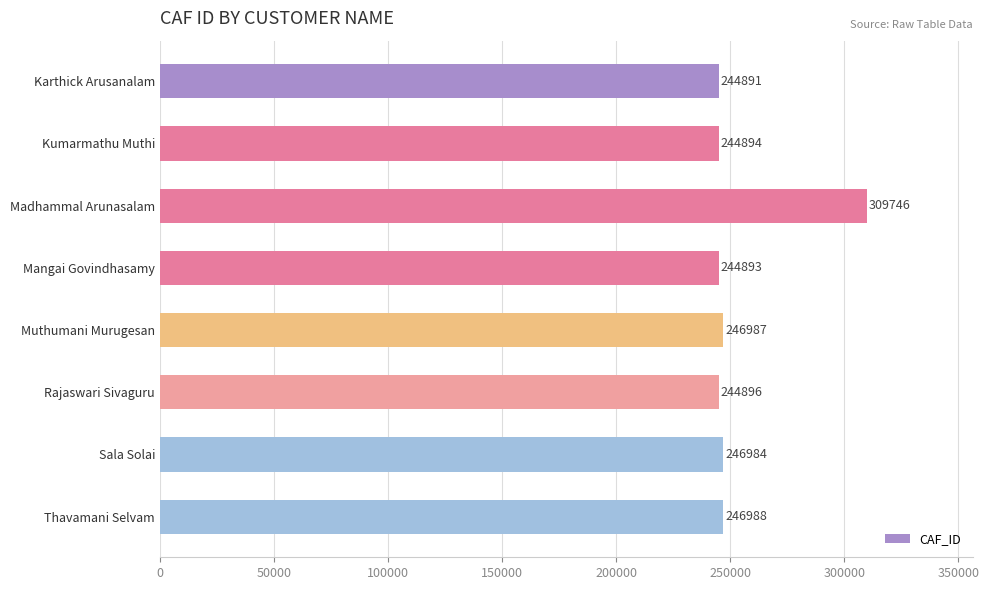

Is it true that the value at Rajaswari Sivaguru is 143368?

False